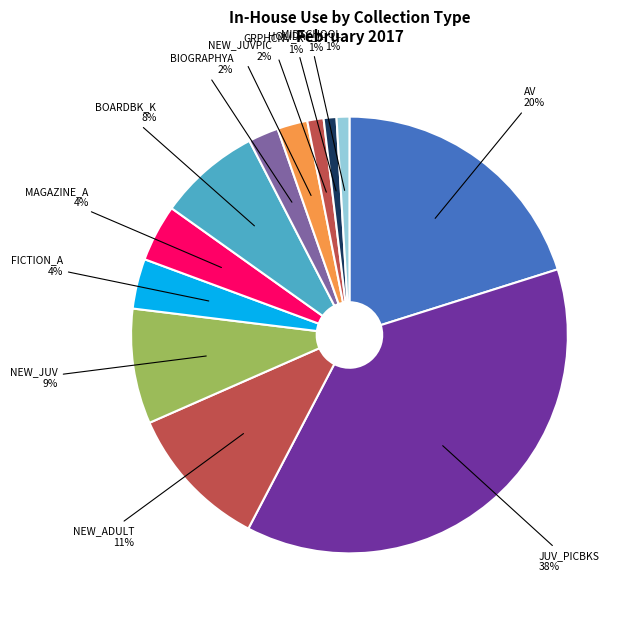

To the nearest percent, what is the average slice percentage?

8%